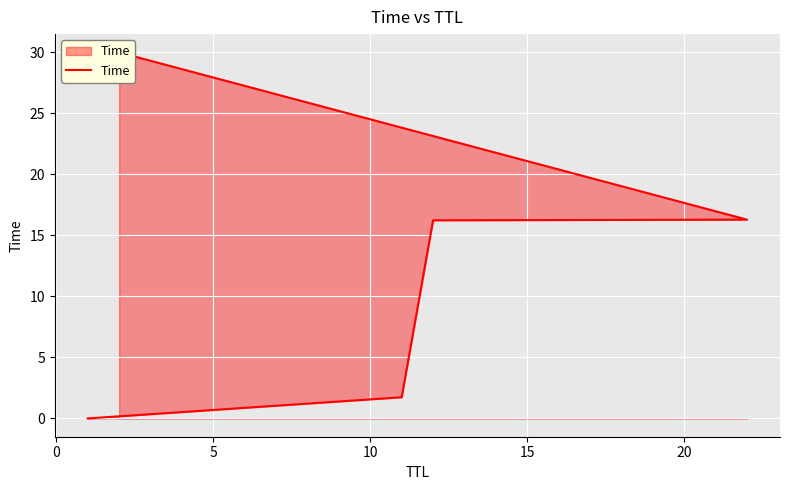

What position from the left is 15?

5